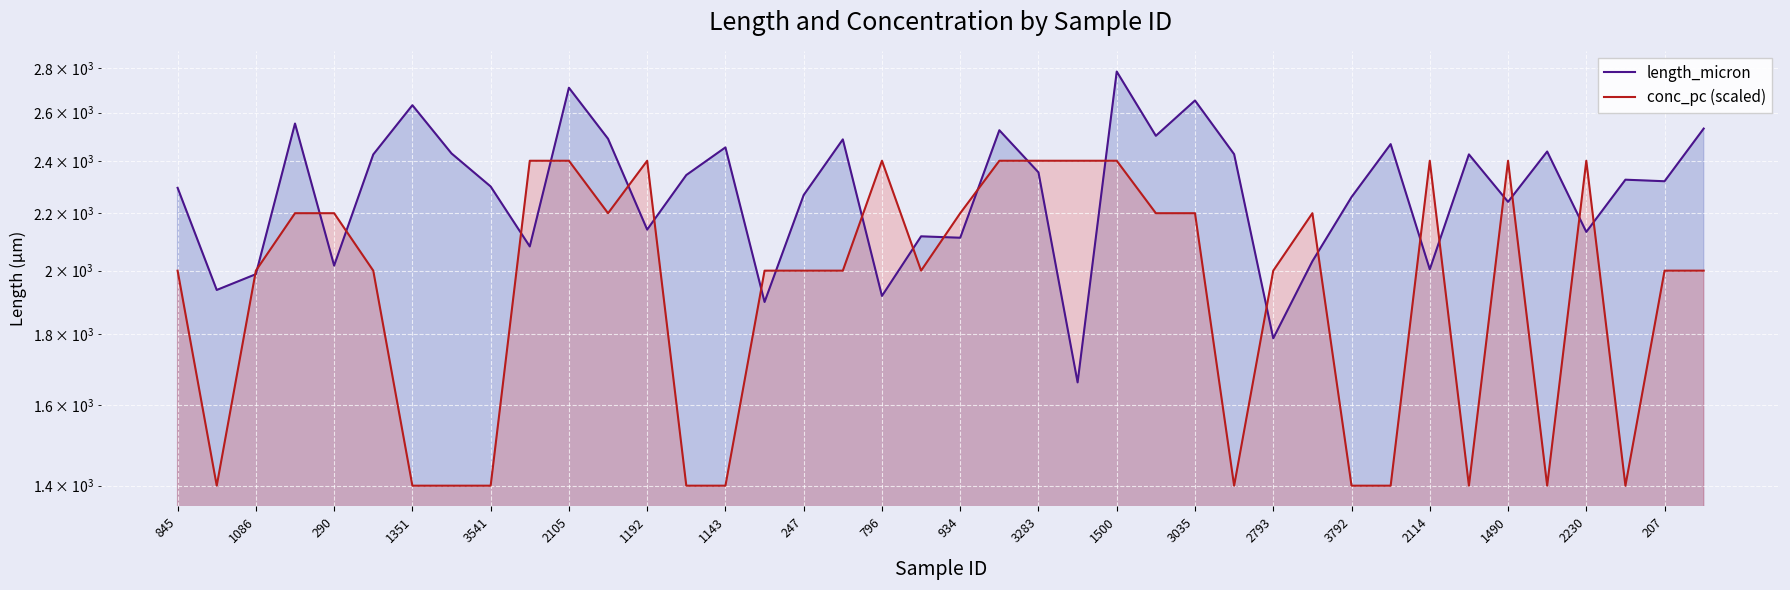

What value does the conc_pc (scaled) series have at 207?

2000.0